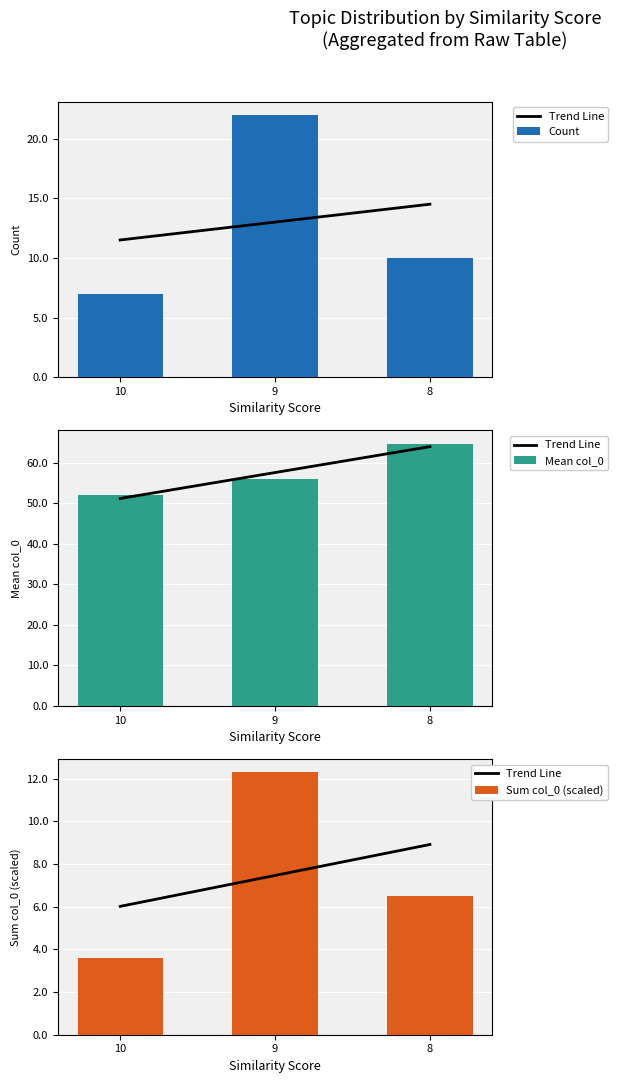

At 8, list the series in order from largest to smallest.

Mean col_0, Count, Trend Line, Sum col_0 (scaled)